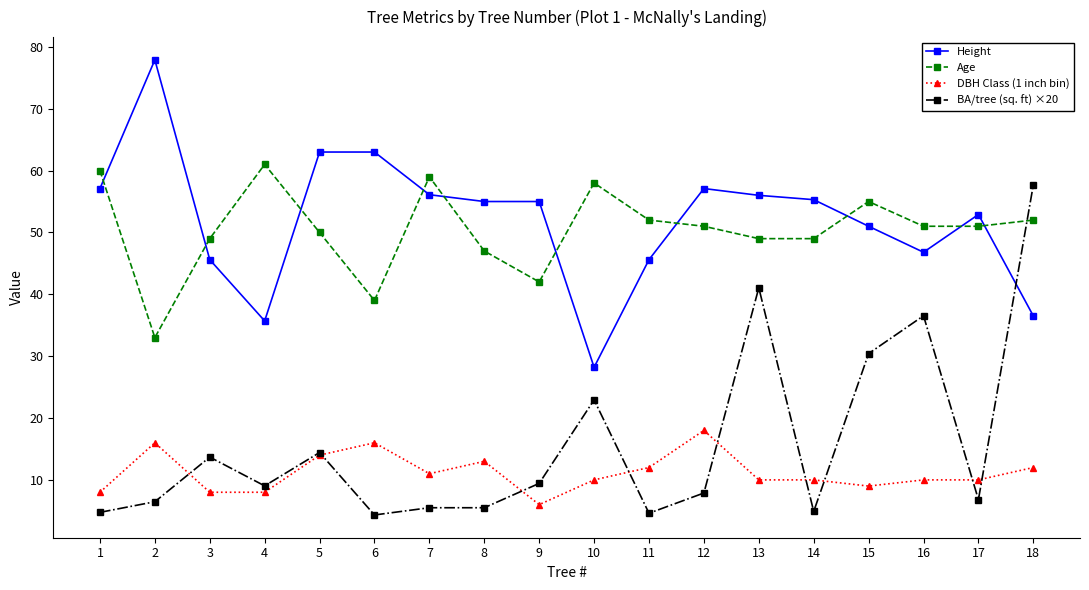

The DBH Class (1 inch bin) series shows 9.0 at 15. True or false?

True